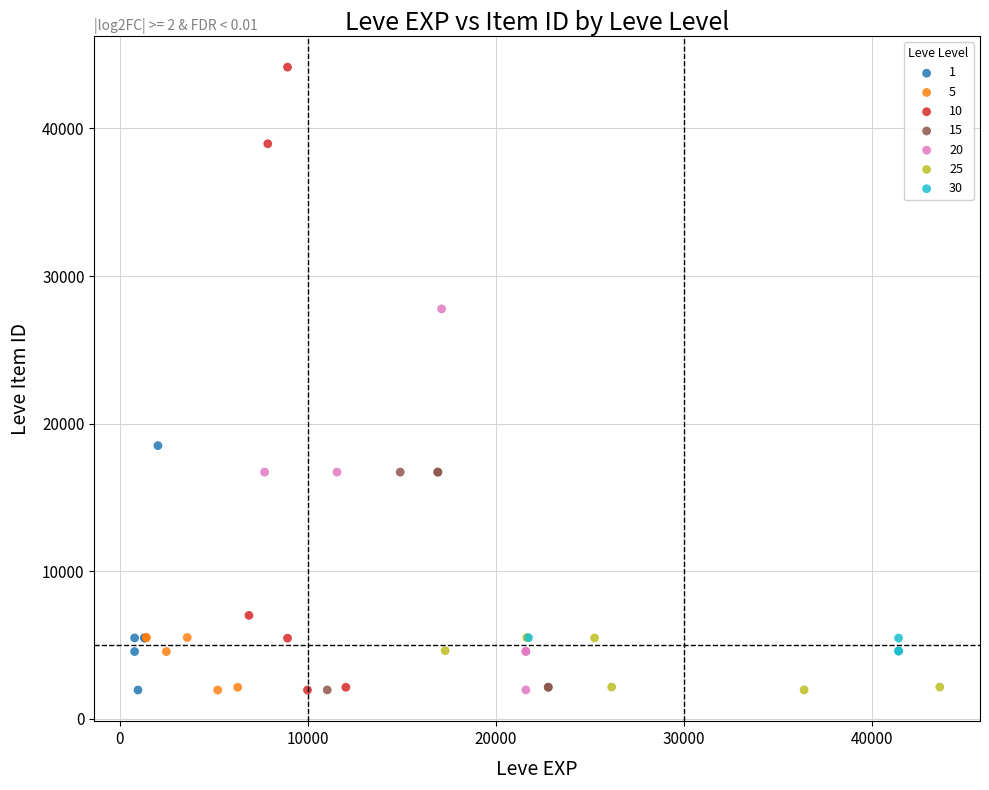

What are all the series names shown in the legend?

1, 5, 10, 15, 20, 25, 30